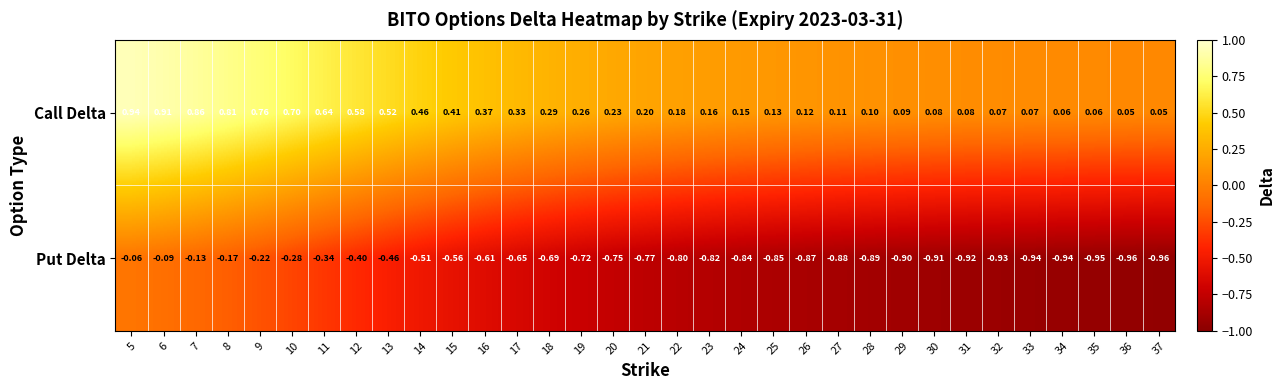

List the series in order of their peak value, highest first.

Call Delta, Put Delta